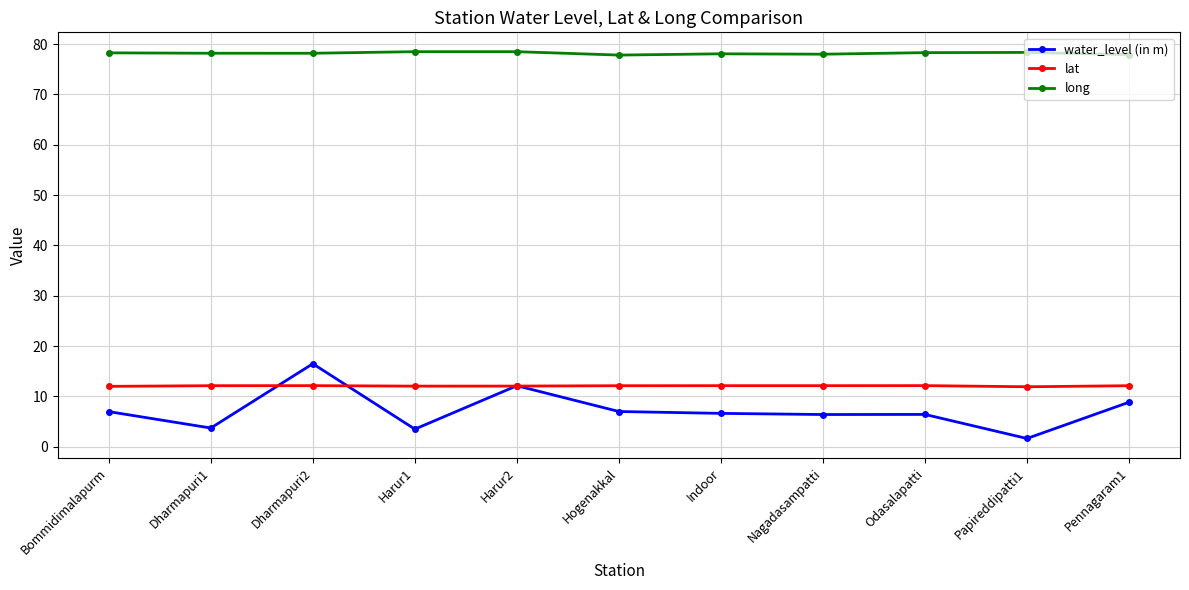

True or false: water_level (in m) has a value of 3.6 at Bommidimalapurm.

False